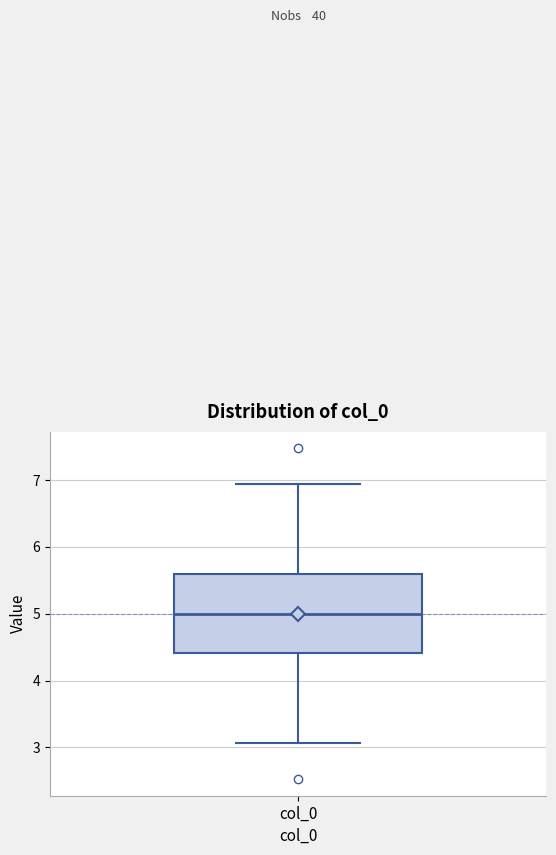

Transcribe this box plot: give where the median line is, the range the box spans, and where the two whiskers end, as read against the y-axis. The values are not printed on the chart, so give them approximately, as read against the axis.

median 5.0, box 4.4 to 5.6, whiskers 3.1 to 6.9